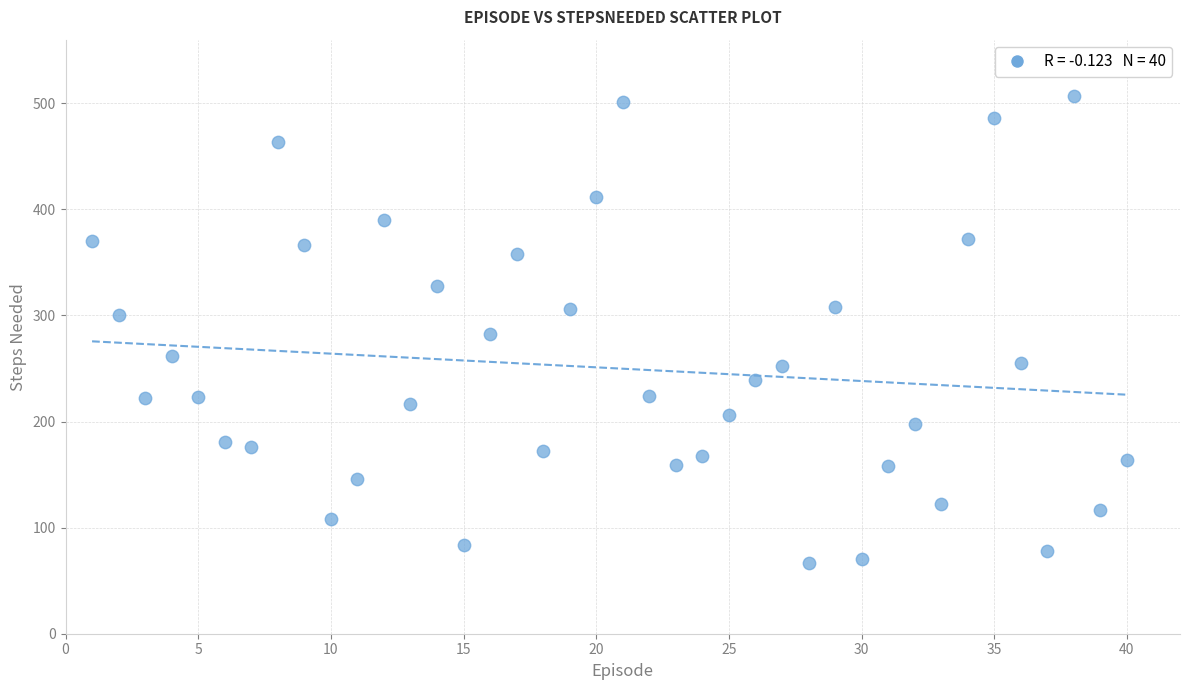

What is the range of Y values (max minus min)?

440